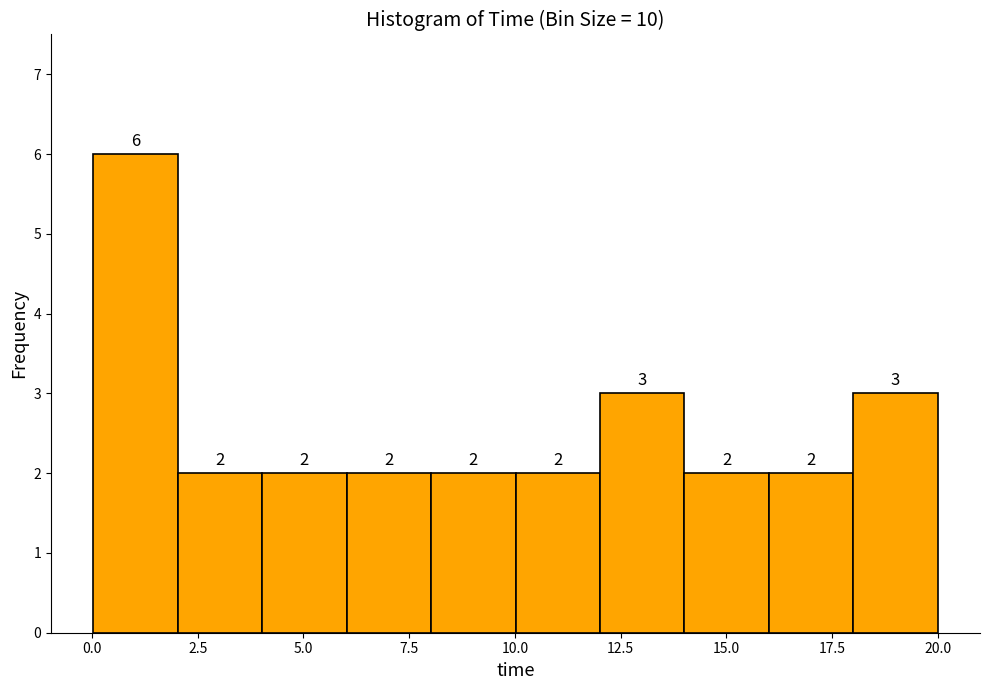

Around what value on the x-axis is the tallest bar? Give the approximate position of its centre, as read against the axis.

1.0